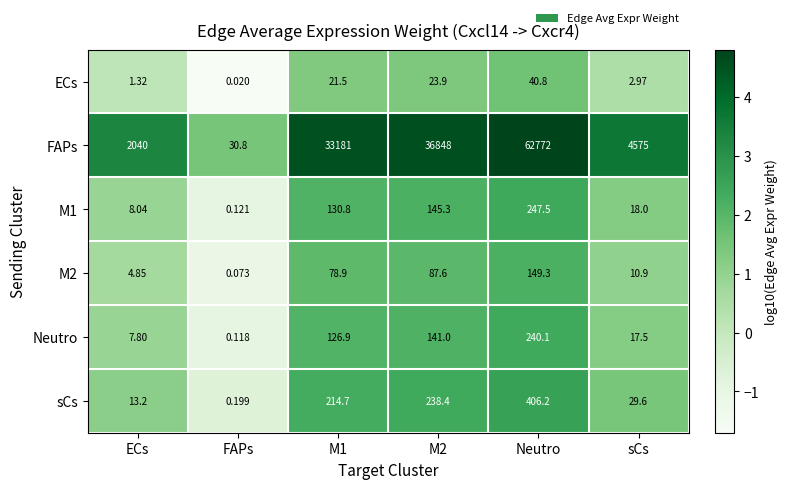

At which label does Neutro reach its peak?

Neutro